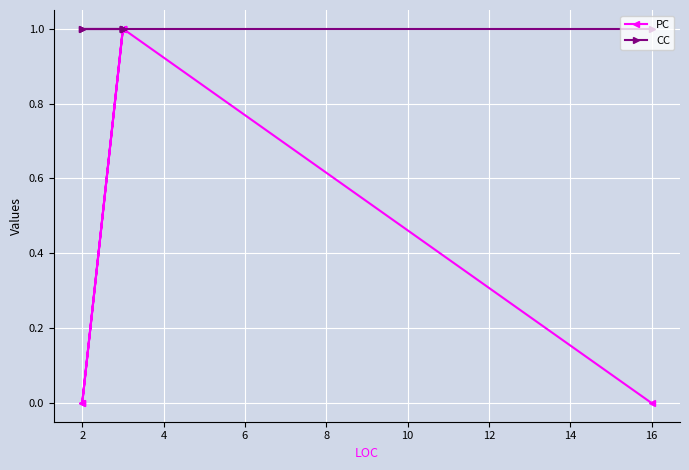

At 14, list the series in order from smallest to largest.

PC, CC